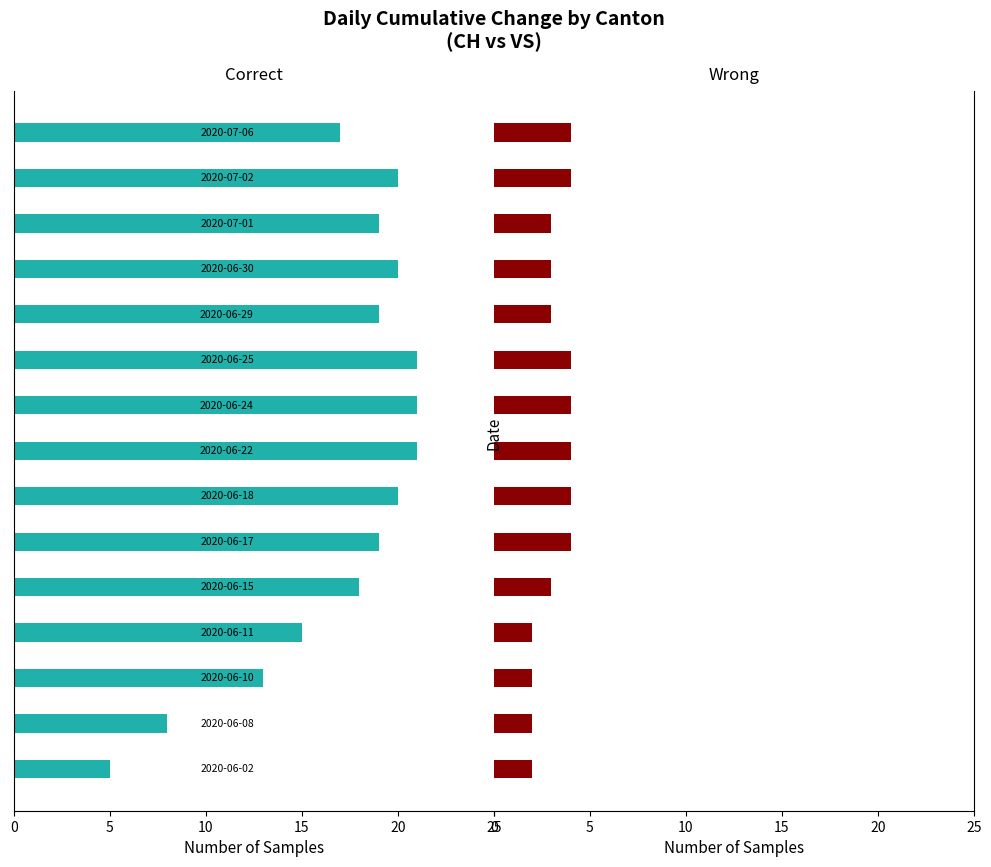

What is the approximate value of VS at 7?

4